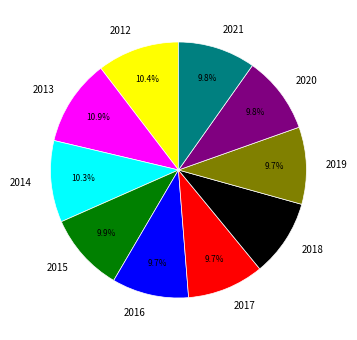

What percentage is the 2015 slice, to the nearest percent?

10%